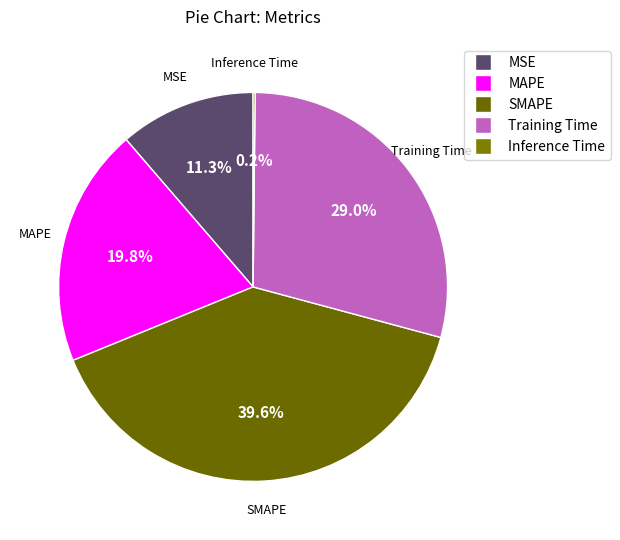

What percentage is the MAPE slice, to the nearest percent?

20%